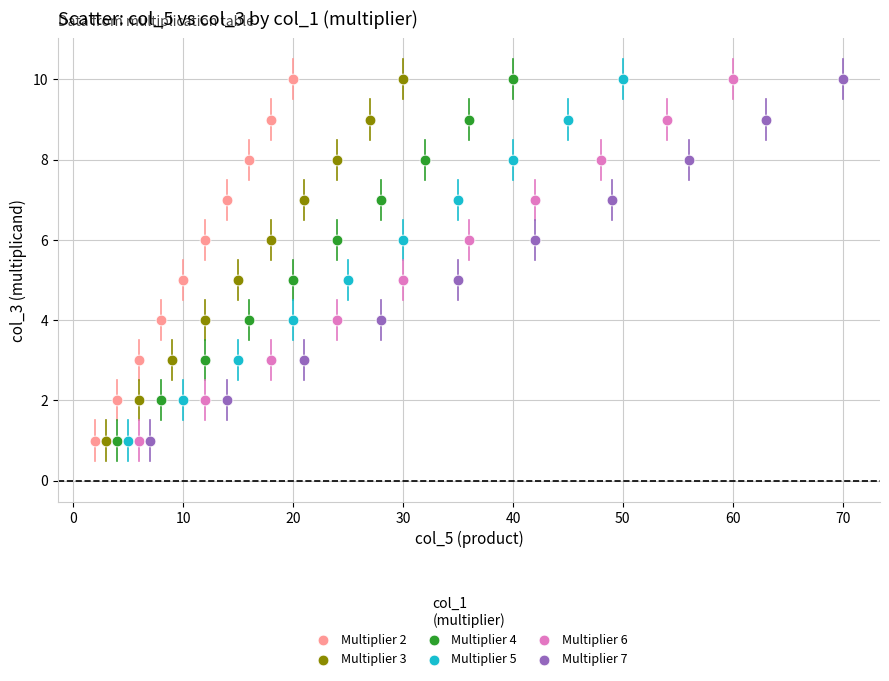

What are all the series names shown in the legend?

Multiplier 2, Multiplier 3, Multiplier 4, Multiplier 5, Multiplier 6, Multiplier 7